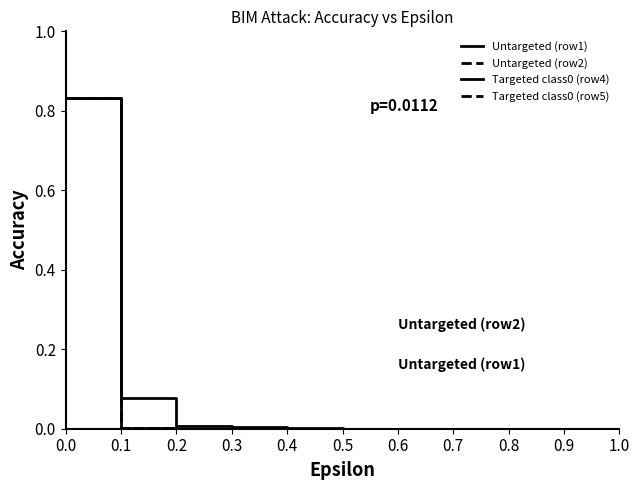

Reading left to right, transcribe all the data shown in this chart.

Untargeted (row1): 0.8	0.8	0.0	0.0	0.0	0.0	0.0	0.0	0.0	0.0	0.0	0.0	0.0	0.0	0.0	0.0	0.0	0.0	0.0	0.0	0.0
Untargeted (row2): 0.8	0.8	0.0	0.0	0.0	0.0	0.0	0.0	0.0	0.0	0.0	0.0	0.0	0.0	0.0	0.0	0.0	0.0	0.0	0.0	0.0
Targeted class0 (row4): 0.8	0.8	0.1	0.1	0.0	0.0	0.0	0.0	0.0	0.0	0.0	0.0	0.0	0.0	0.0	0.0	0.0	0.0	0.0	0.0	0.0
Targeted class0 (row5): 0.8	0.8	0.0	0.0	0.0	0.0	0.0	0.0	0.0	0.0	0.0	0.0	0.0	0.0	0.0	0.0	0.0	0.0	0.0	0.0	0.0